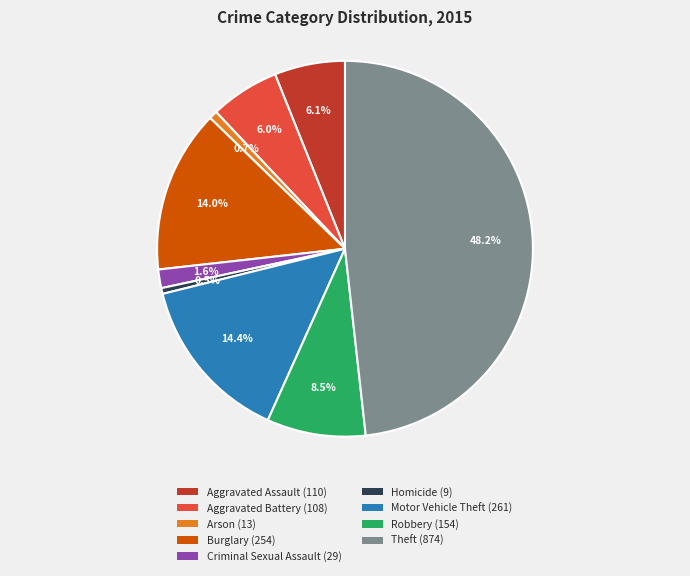

To the nearest percent, what portion does Arson represent?

1%